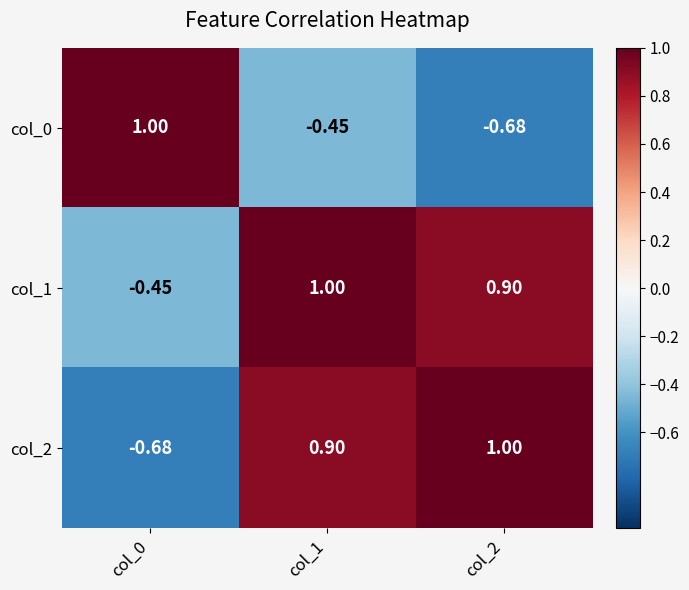

Is the value of col_2 at col_1 greater than the value of col_0 at col_0?

No